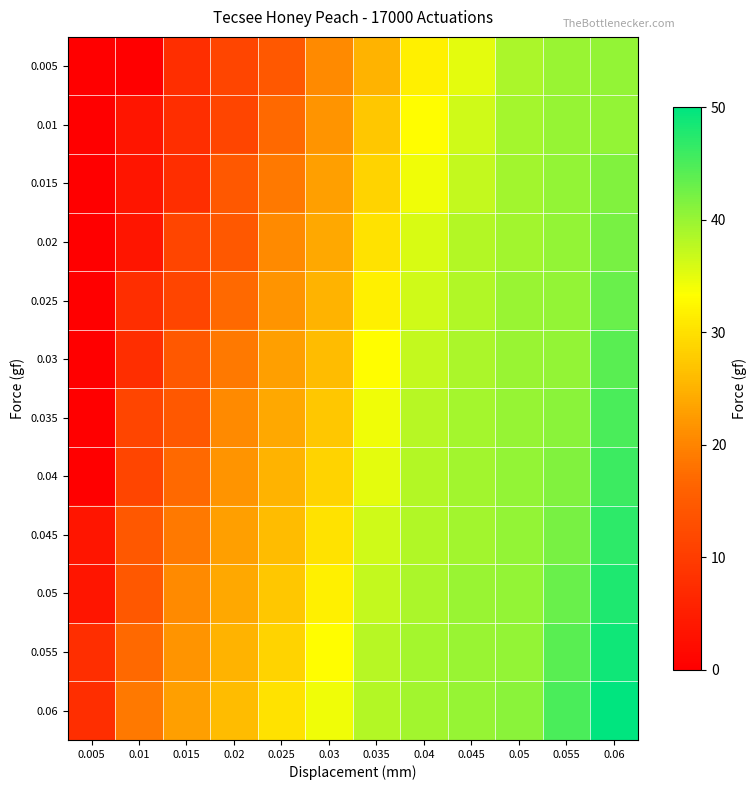

Which series has the largest range (max minus min)?

0.04